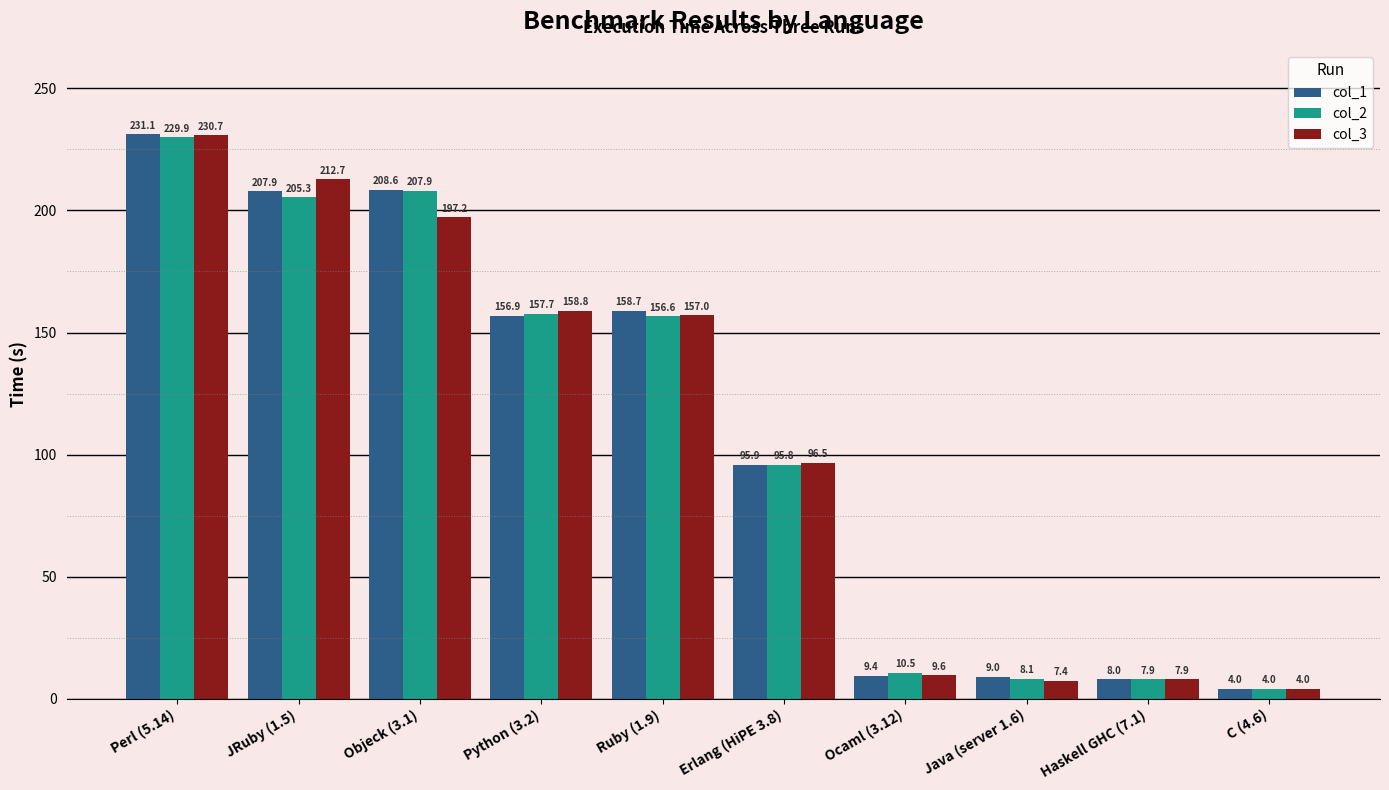

Where is col_3 nearest to the value 117?

Erlang (HiPE 3.8)